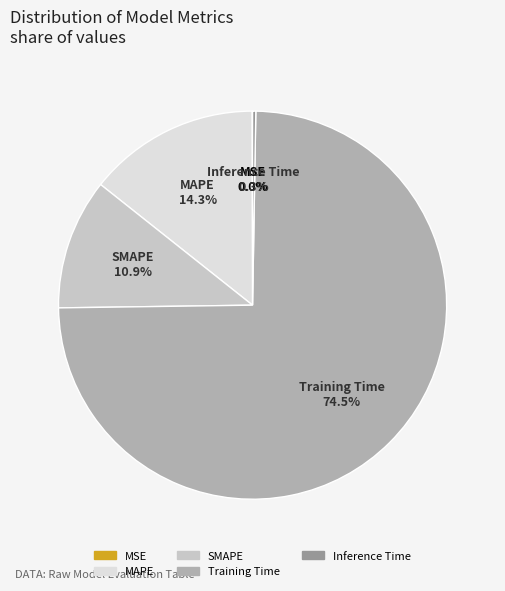

Which category has the biggest portion of the pie?

Training Time